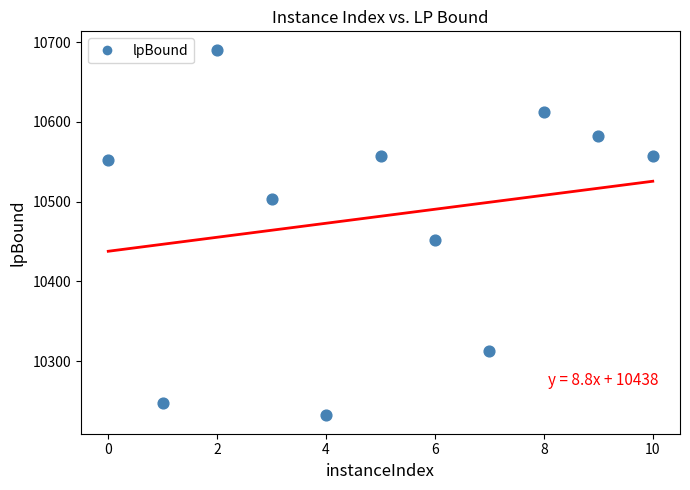

What Y value in the scatter plot is closest to 10461?

10452.4